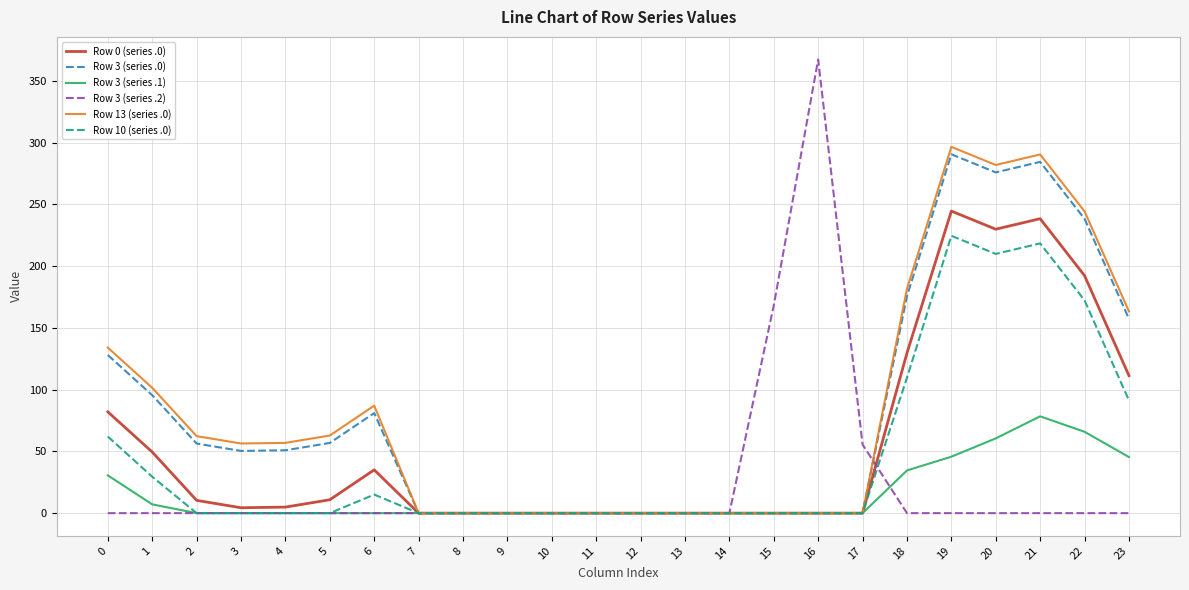

True or false: Row 0 (series .0) has a value of -168.8 at 17.

False